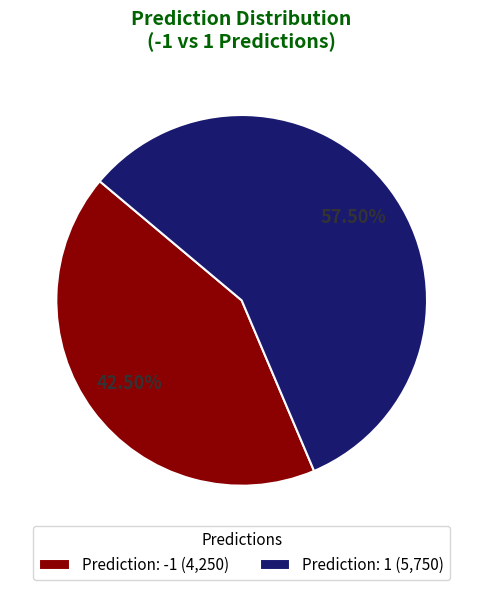

Which slice is the smallest?

Prediction: -1 (4,250)